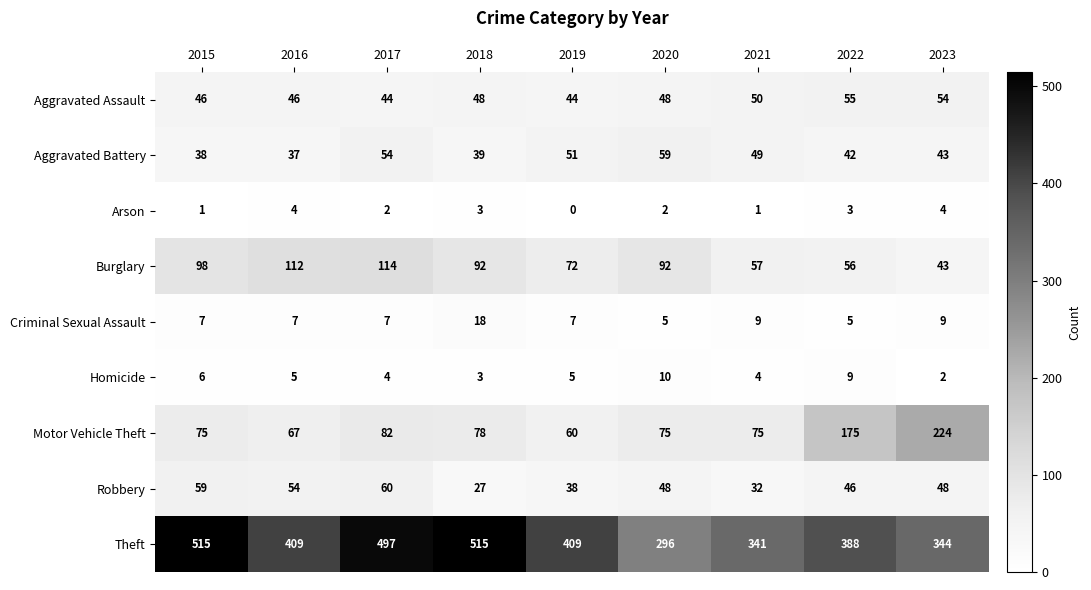

List the series in order of their peak value, lowest first.

Arson, Homicide, Criminal Sexual Assault, Aggravated Assault, Aggravated Battery, Robbery, Burglary, Motor Vehicle Theft, Theft